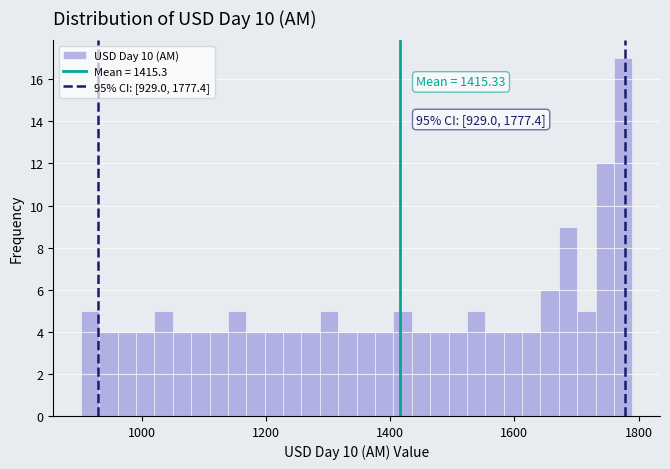

Read against the x-axis, roughly where is the centre of the tallest bar?

1780